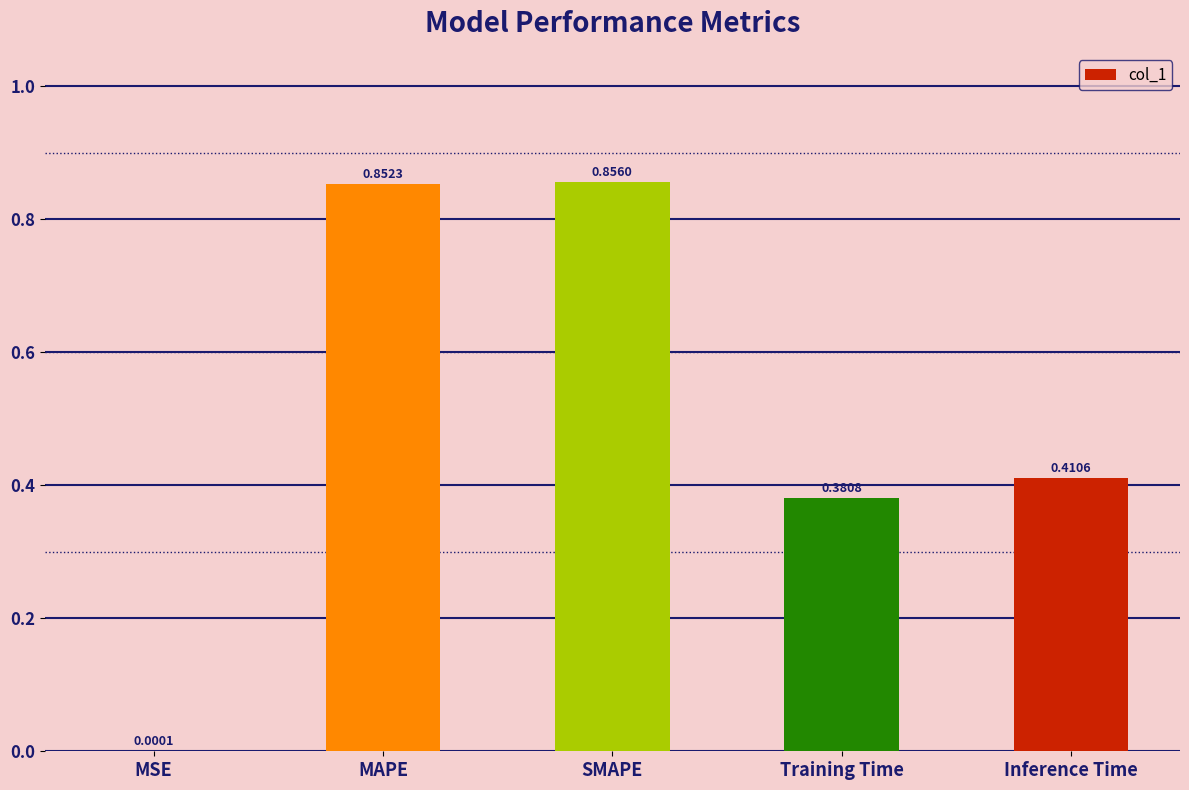

What is the change in value from MSE to Inference Time?

+0.4